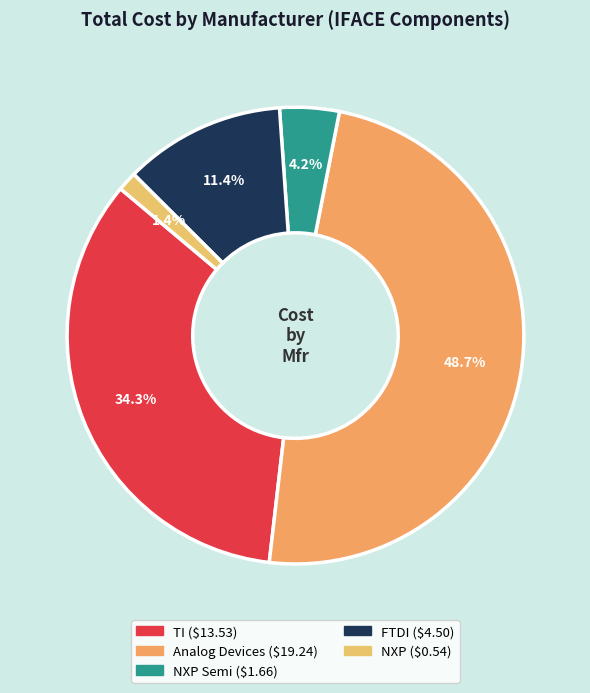

Is there a majority slice in this chart?

No